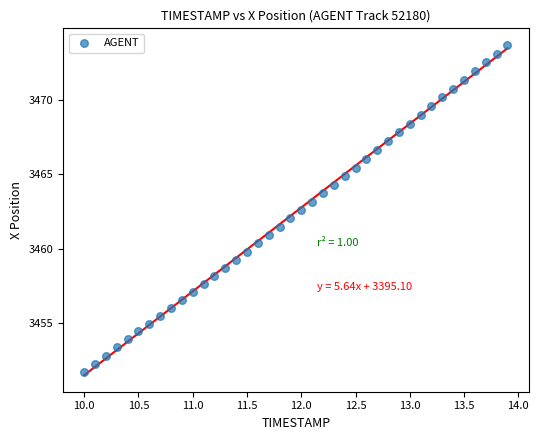

What is the range of Y values (max minus min)?

22.0